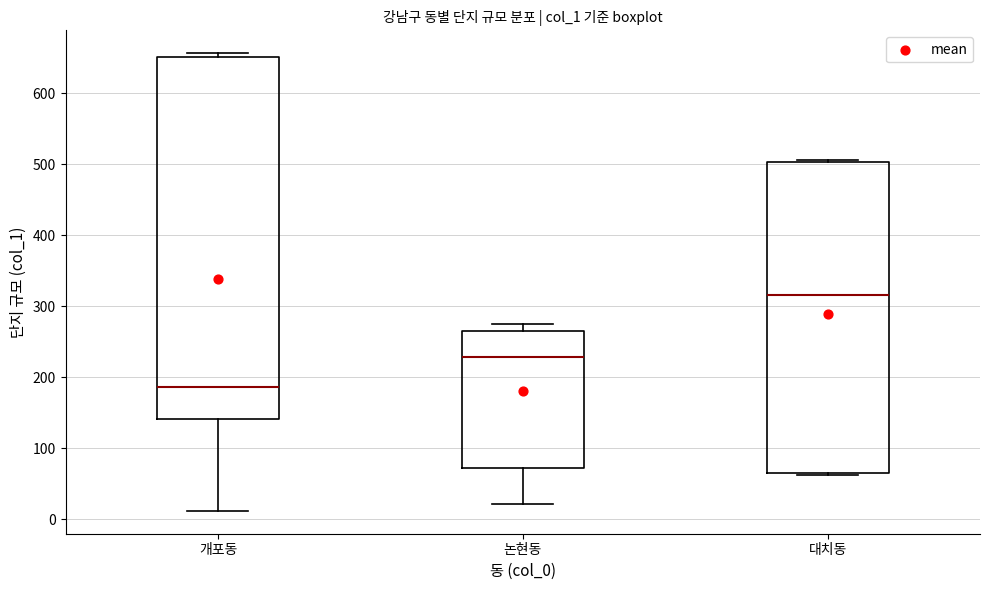

Which box has the highest median line?

대치동